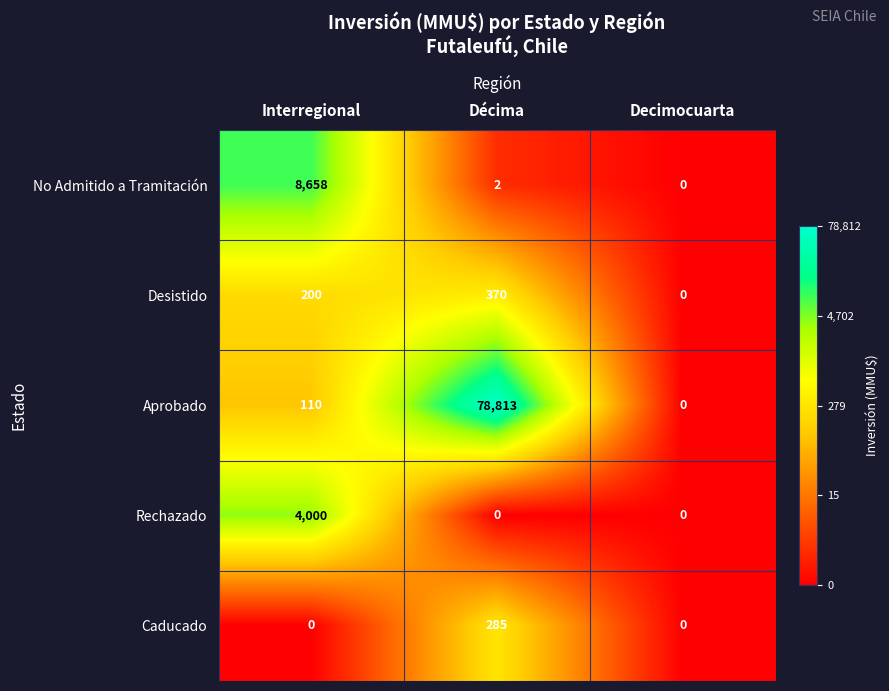

Which series has the largest total across all categories?

Aprobado